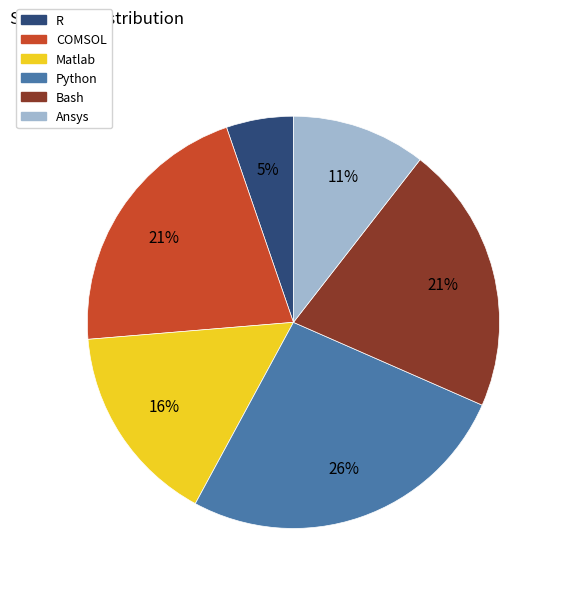

To the nearest percent, what is the difference between the Bash and Matlab slice percentages?

5%